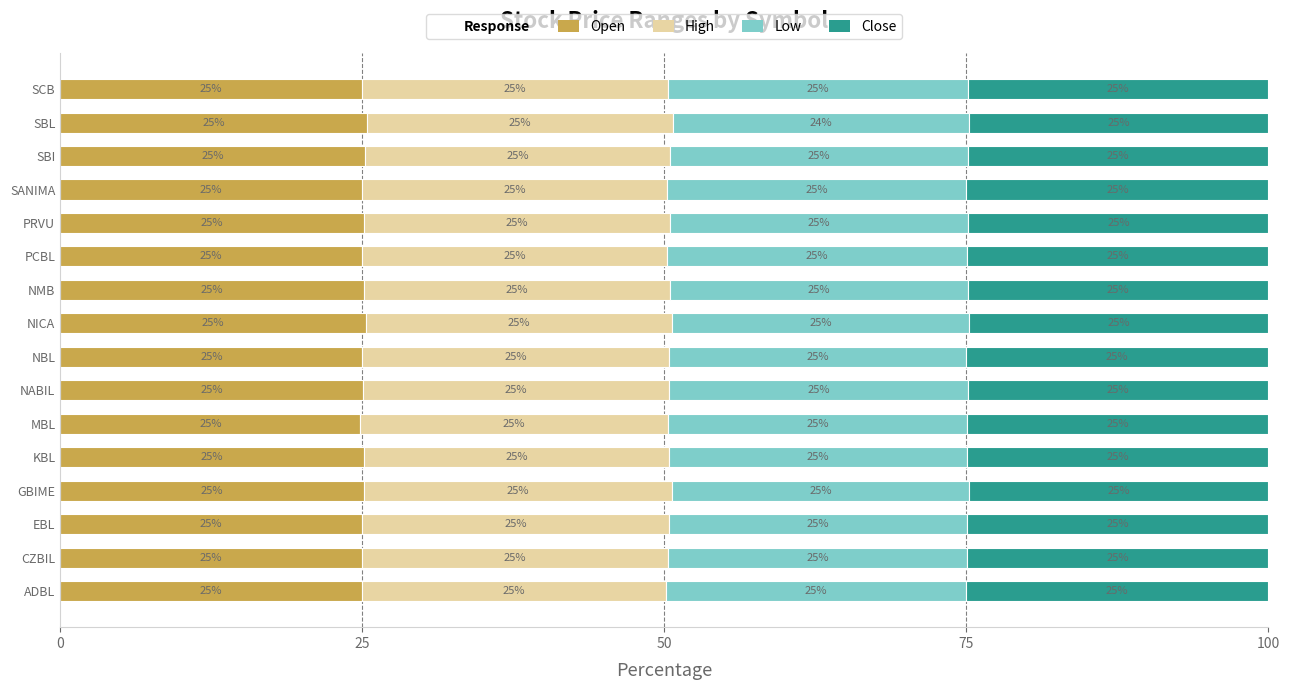

What is the total value across all series at NMB?

100.0